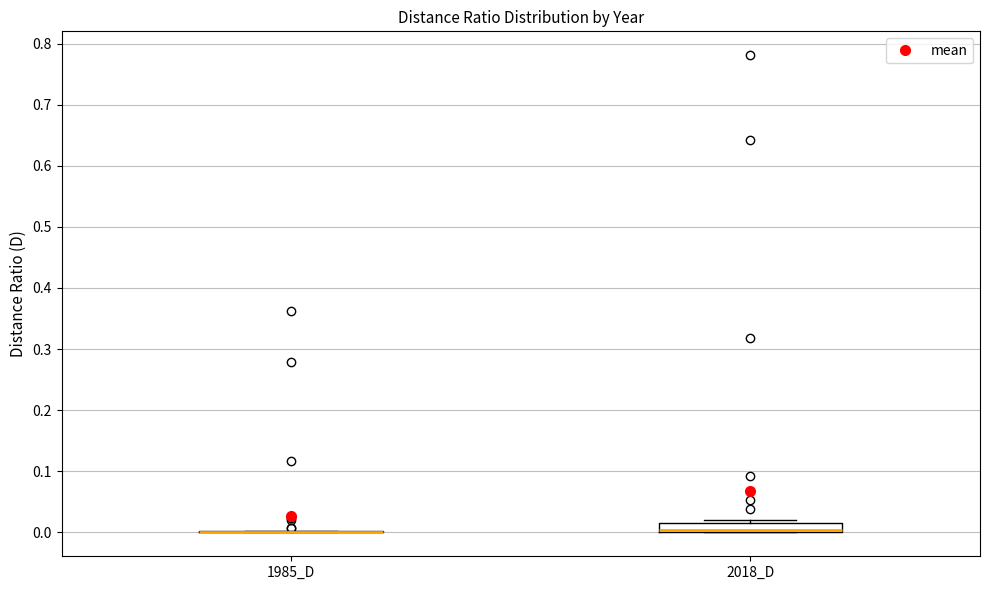

Which box is the tallest, from its lower edge to its upper edge?

2018_D